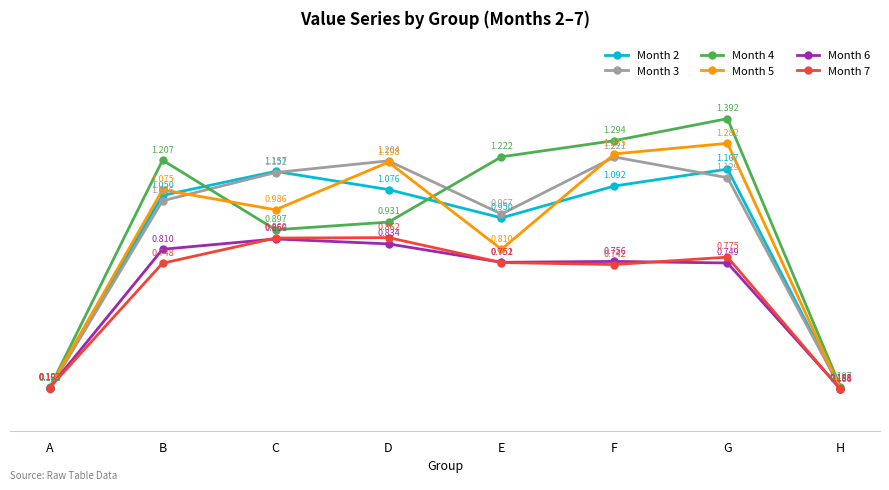

How many lines are shown in the chart?

6